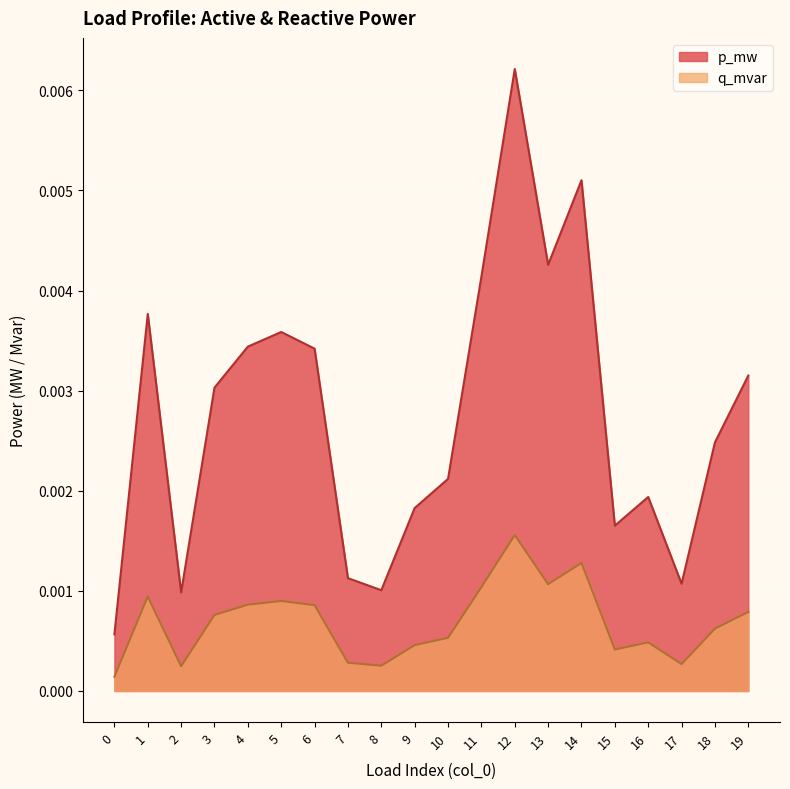

True or false: q_mvar has a value of 0.0 at 13.

True